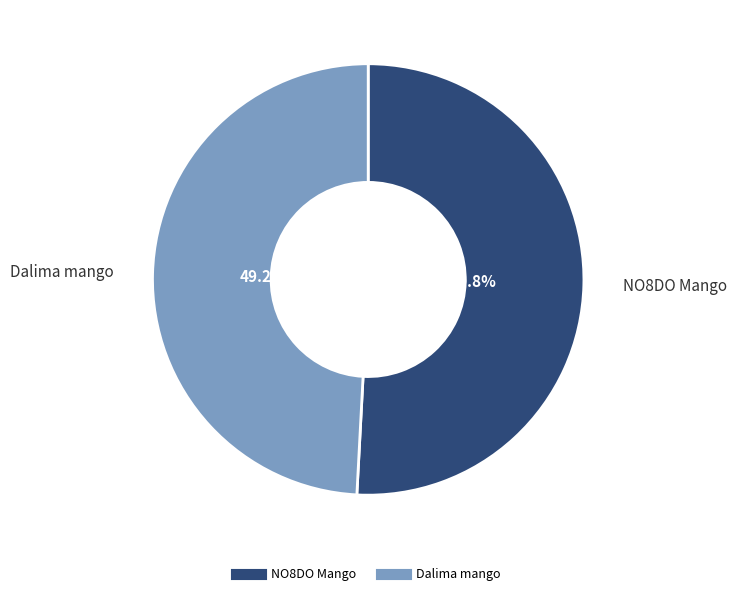

What percentage is NOT represented by NO8DO Mango?

49.2%